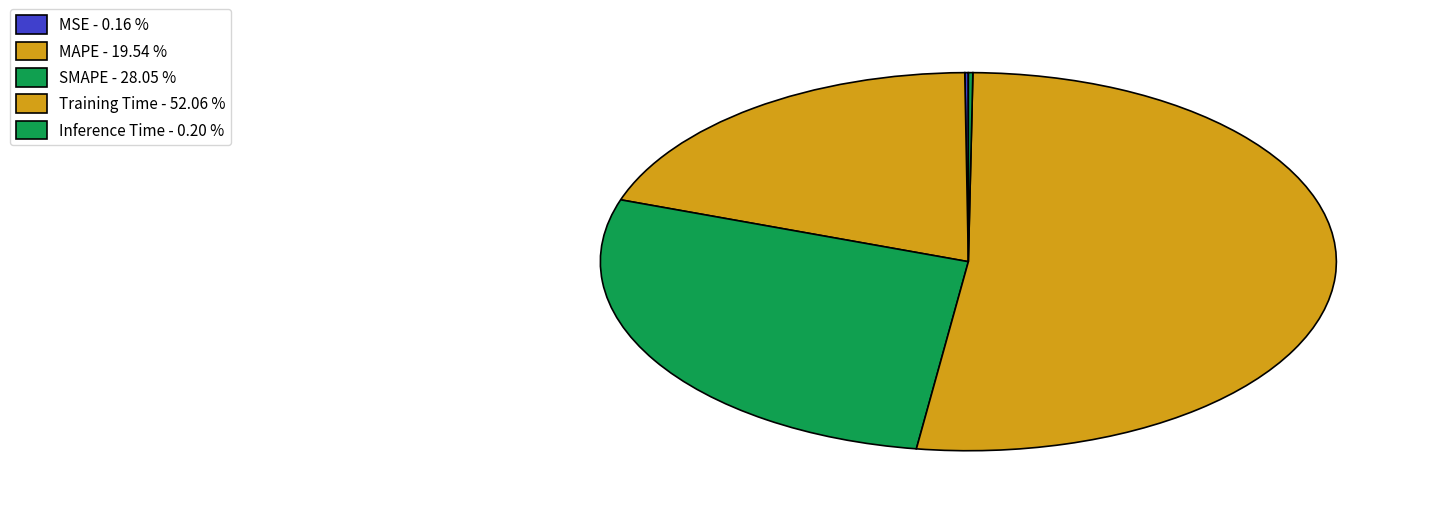

To the nearest percent, what is the difference between the largest and smallest slice percentages?

52%